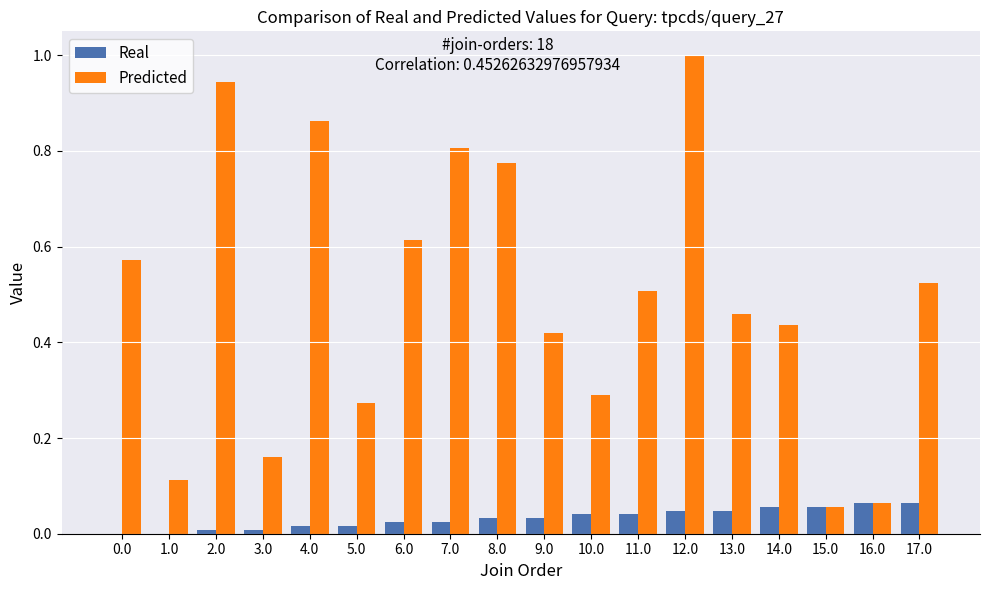

Which series has the widest spread of values?

Predicted